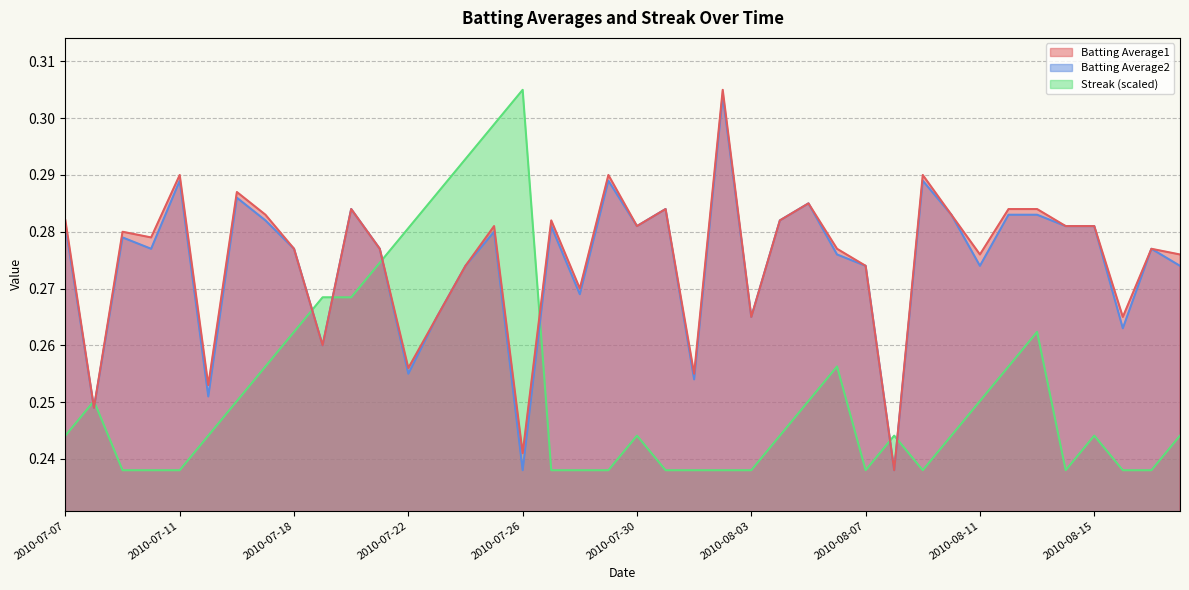

Which has a higher value, 2010-08-14 or 2010-07-11?

2010-07-11